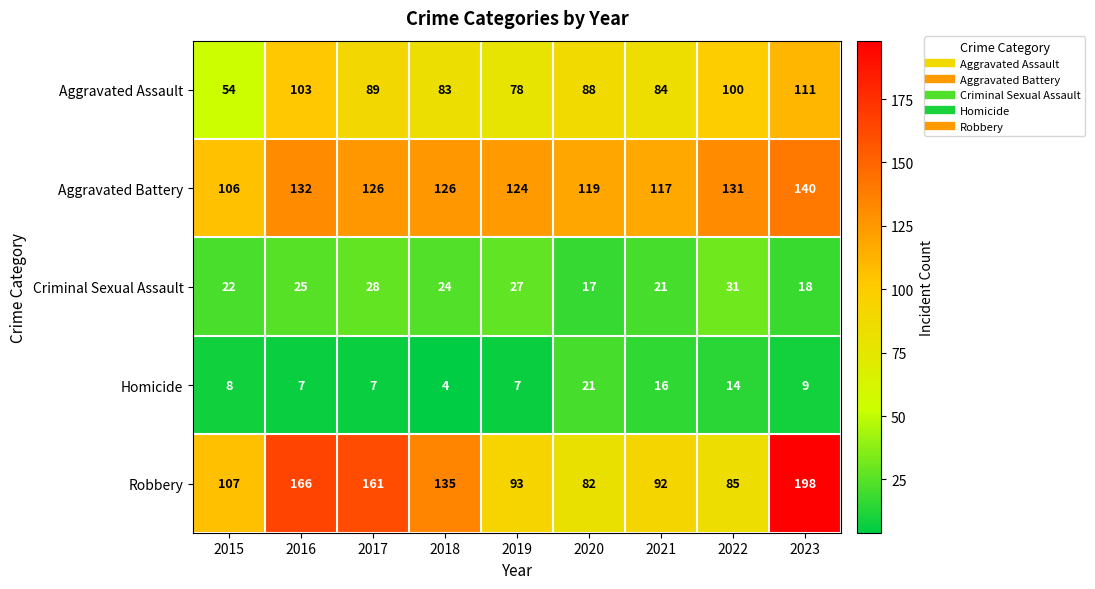

What is the difference between the Aggravated Assault values at 2023 and 2016?

8